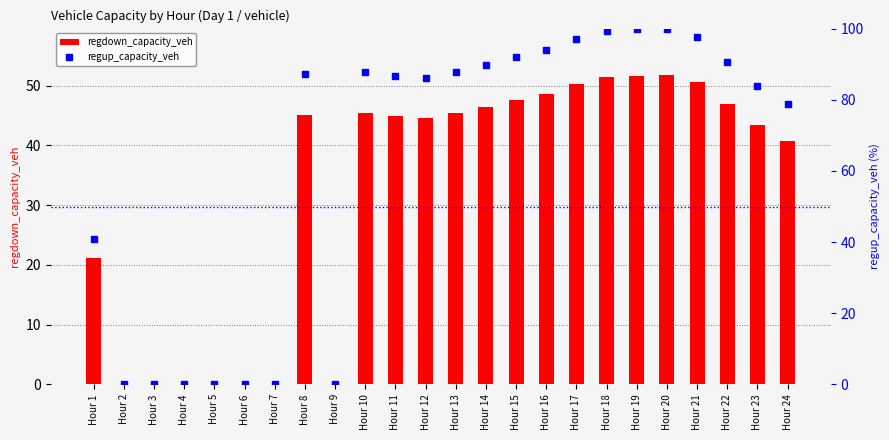

How many values in the regdown_capacity_veh series are below 45?

12